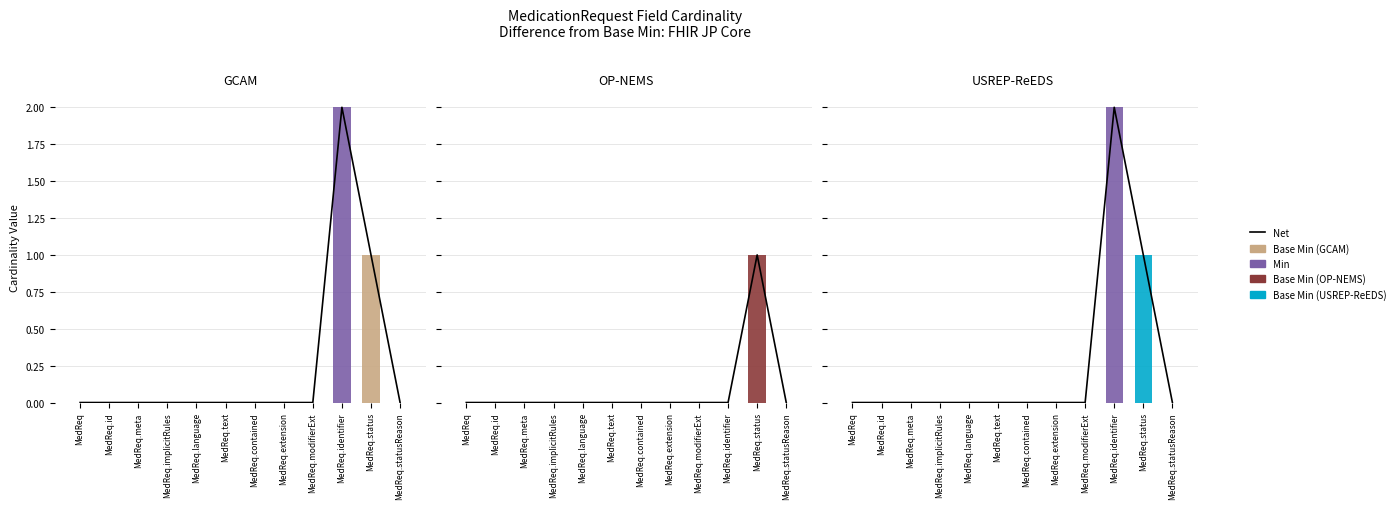

Reading left to right, extract all data points from this chart.

Net: 0	0	0	0	0	0	0	0	0	2	1	0
Base Min (GCAM): 0	0	0	0	0	0	0	0	0	0	1	0
Min: 0	0	0	0	0	0	0	0	0	2	0	0
Base Min (OP-NEMS): 0	0	0	0	0	0	0	0	0	0	1	0
Base Min (USREP-ReEDS): 0	0	0	0	0	0	0	0	0	0	1	0